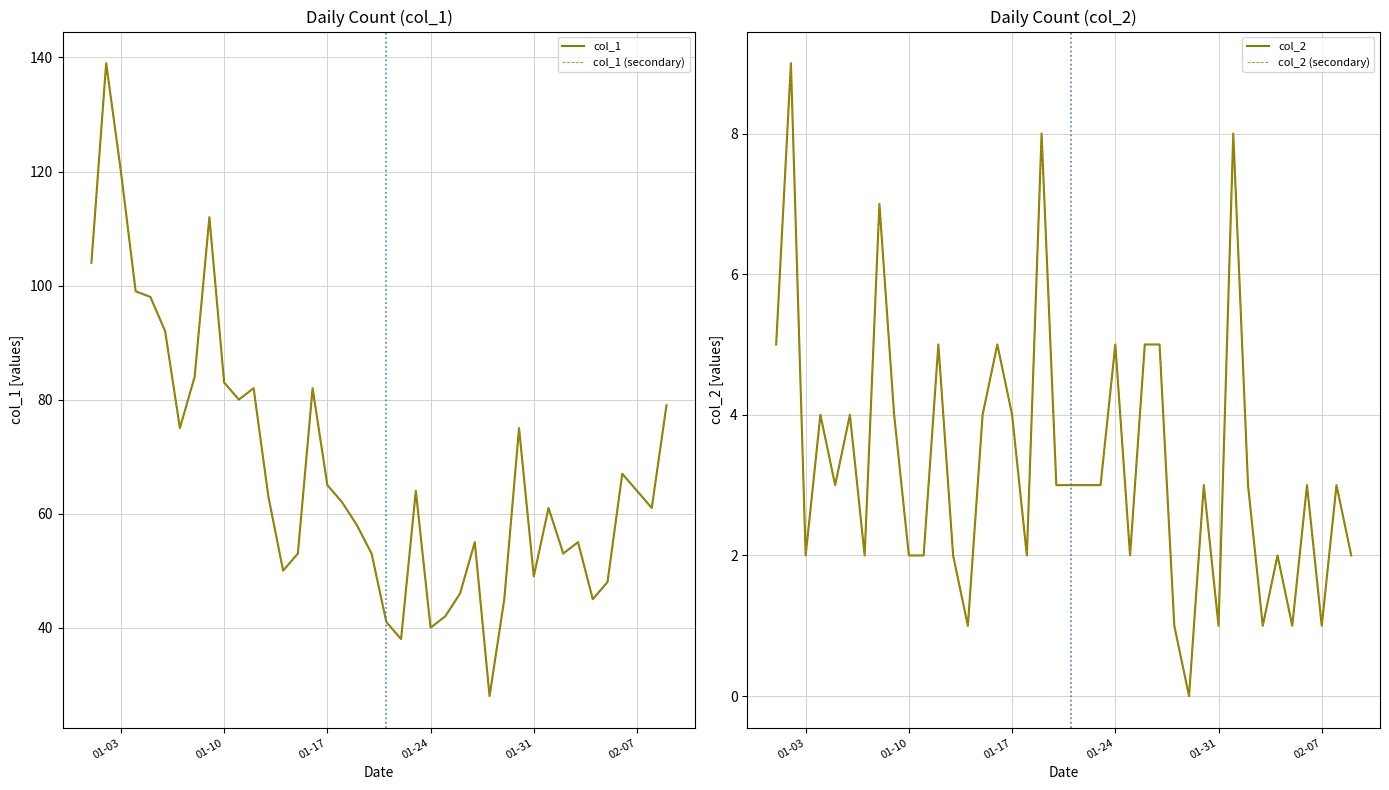

How many interior local peaks does the col_1 series have?

10